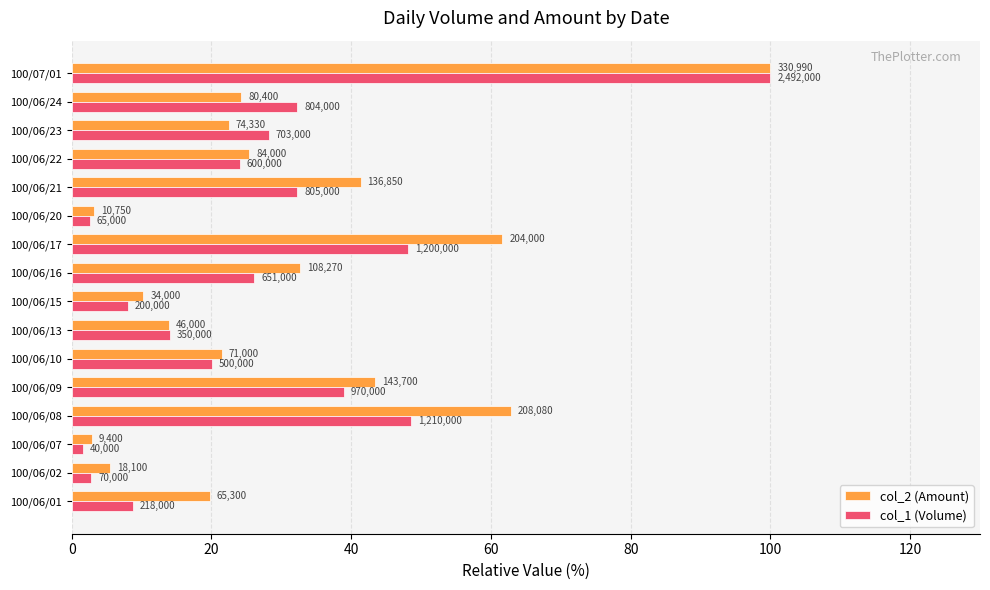

What is the sum of all col_2 (Amount) values?

491.0